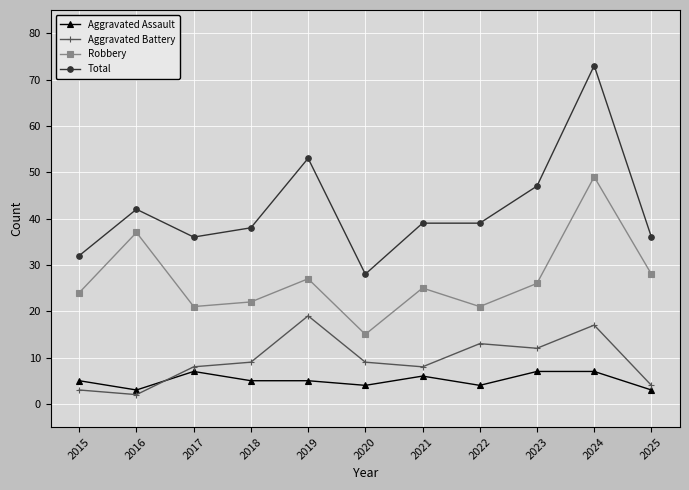

How many categories are shown in the chart?

11